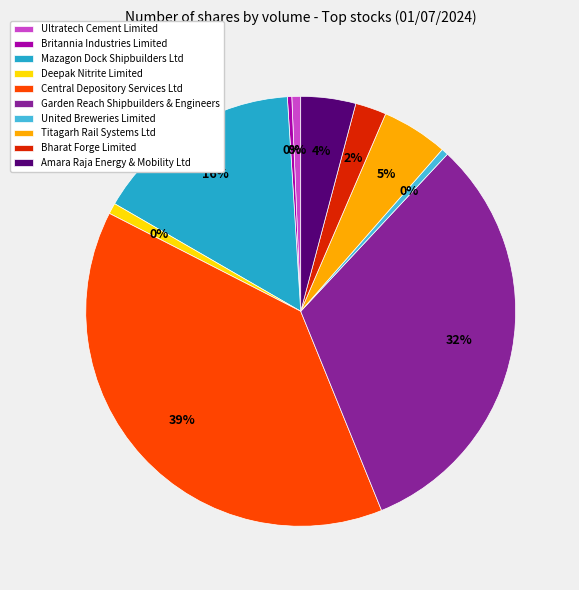

Which slice is the smallest?

Britannia Industries Limited